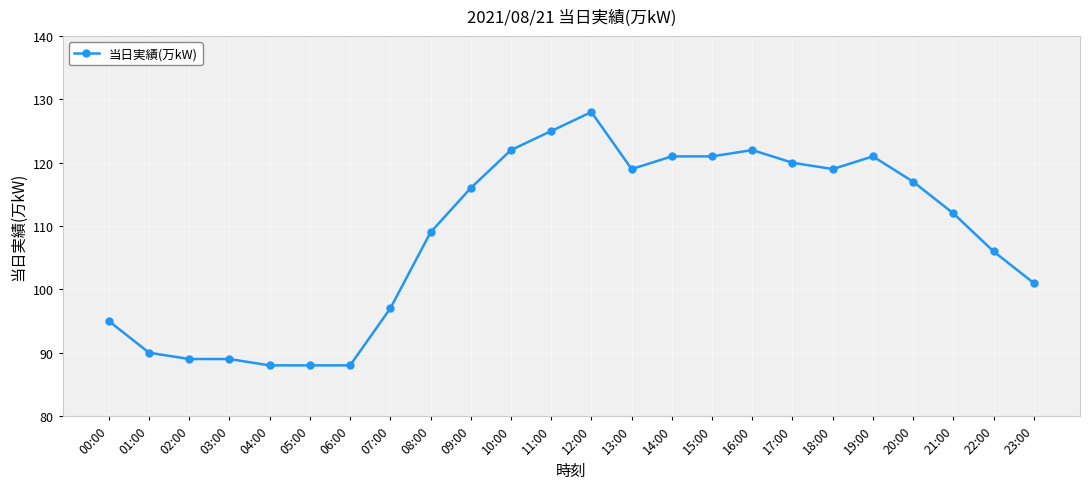

What is the smallest value displayed?

88